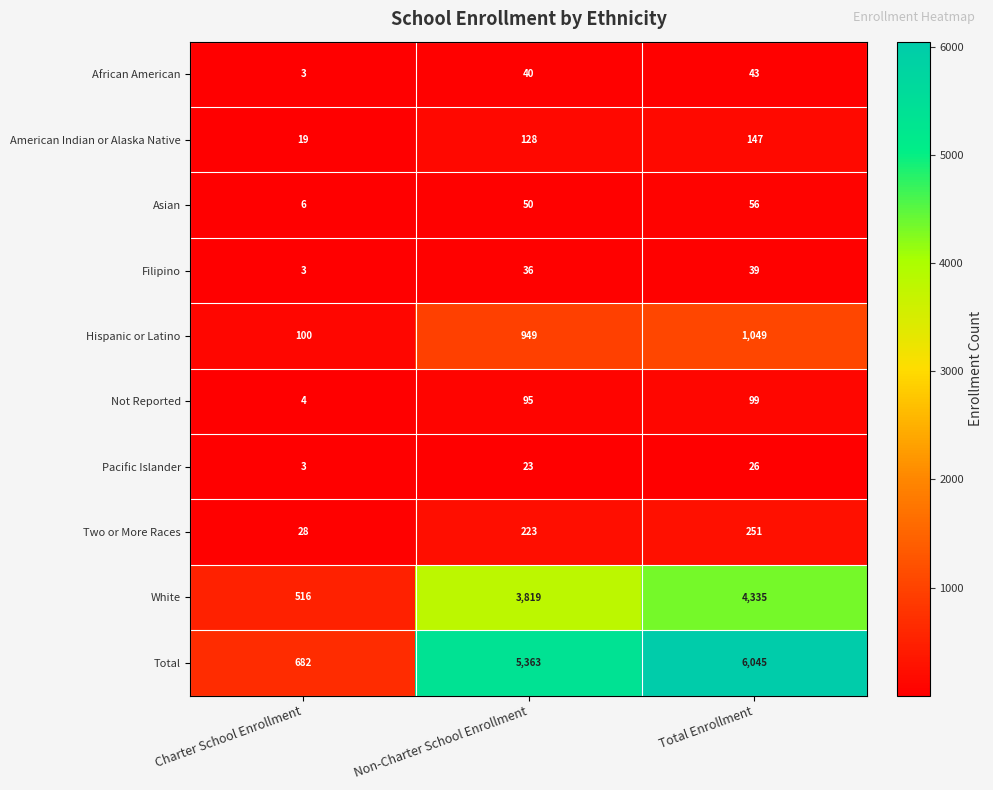

The Hispanic or Latino series shows 949 at Non-Charter School Enrollment. True or false?

True